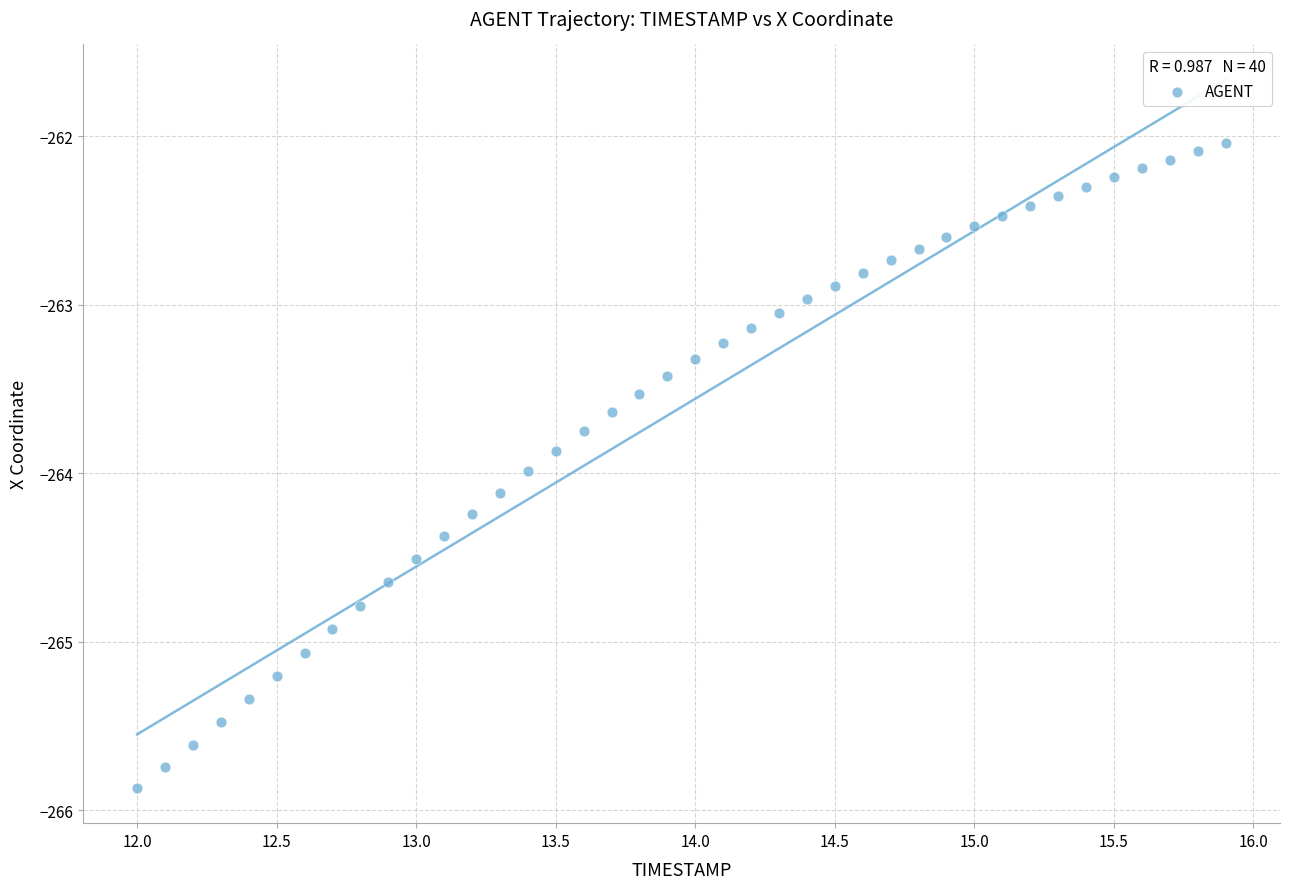

What is the range of Y values (max minus min)?

3.8